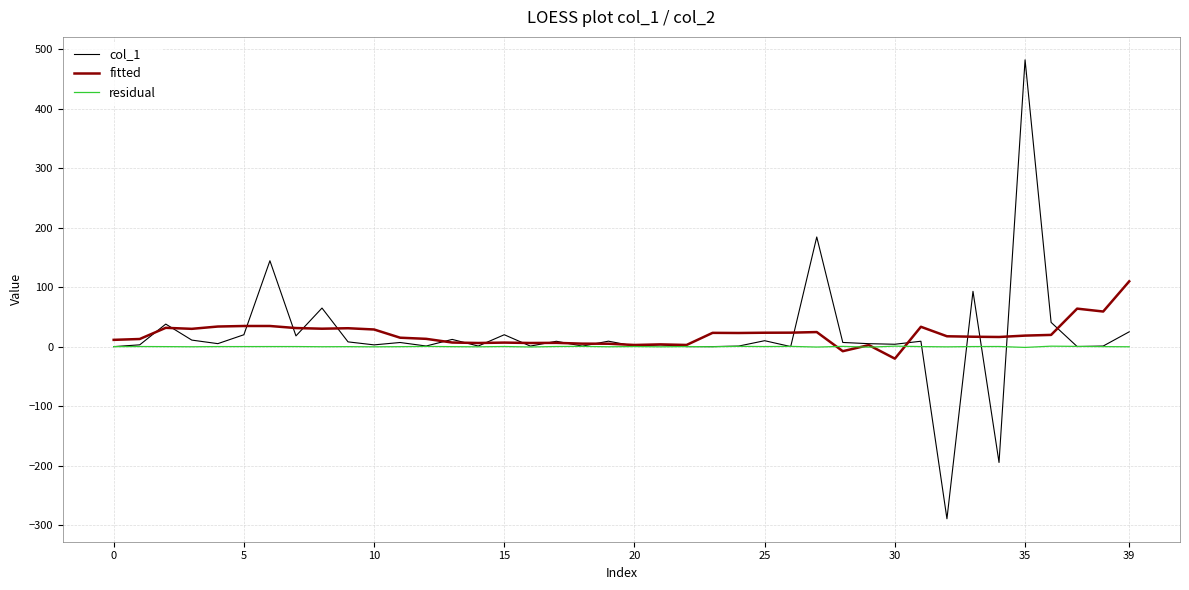

Which series has the largest range (max minus min)?

col_1